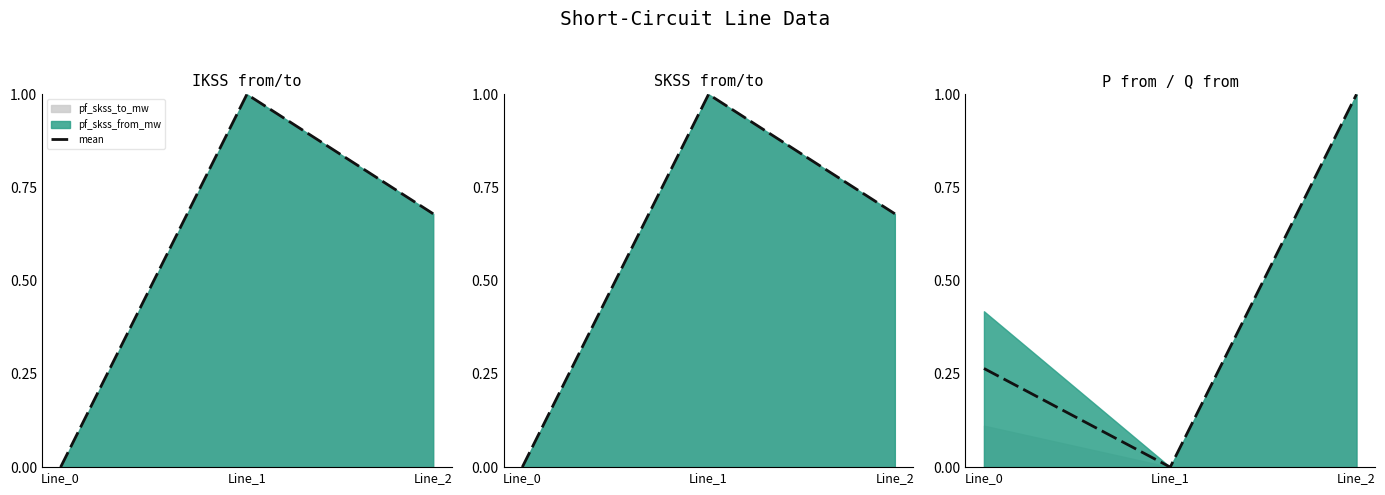

Does the chart have visible grid lines?

No